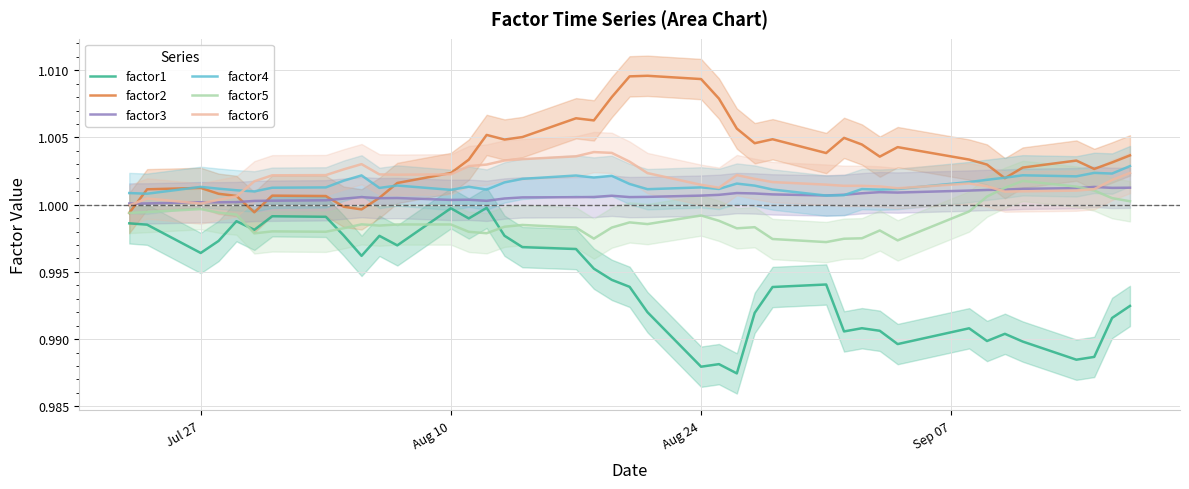

True or false: factor3 and factor2 cross at least once.

True